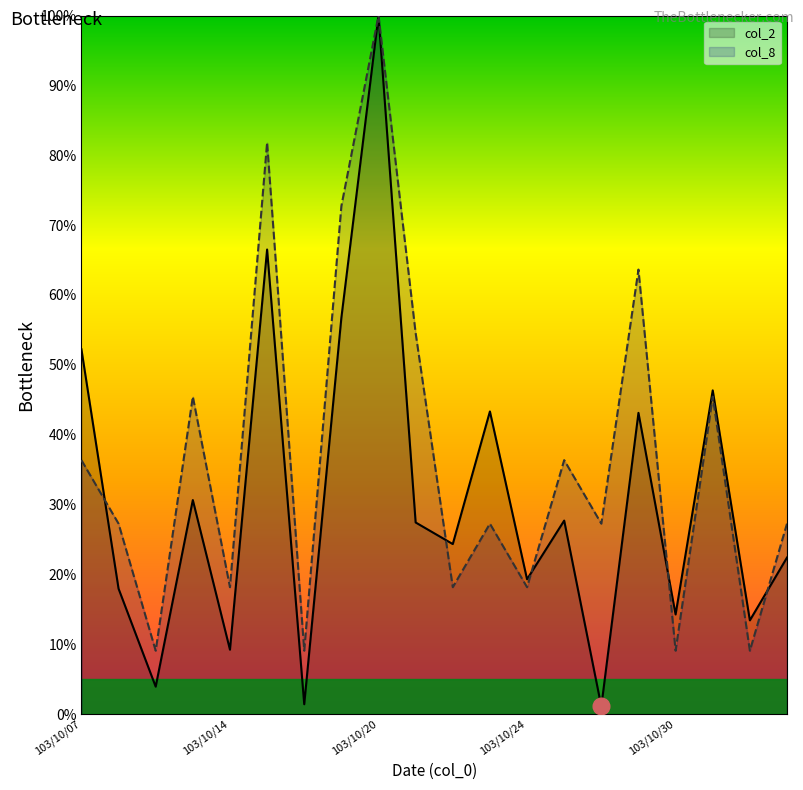

Which series has the largest total across all categories?

col_8